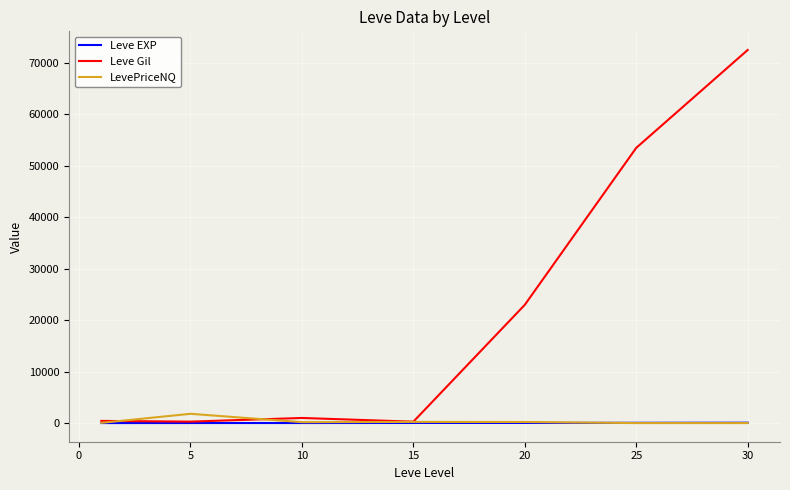

Which series has the largest total across all categories?

Leve Gil